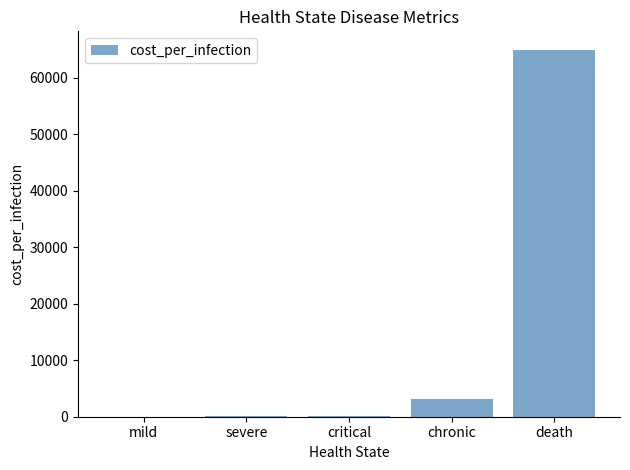

What is the difference between the values at critical and chronic?

2858.8